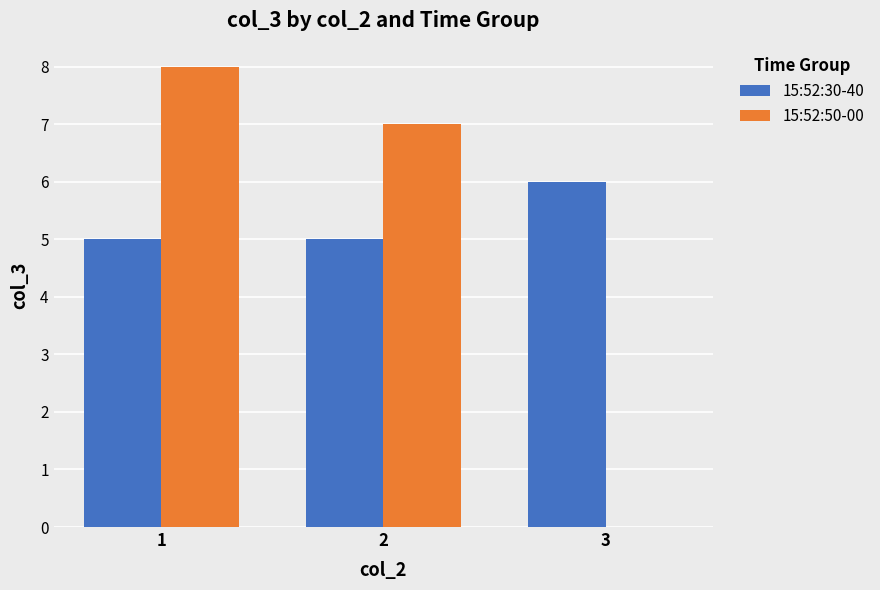

Are the bars horizontal?

No